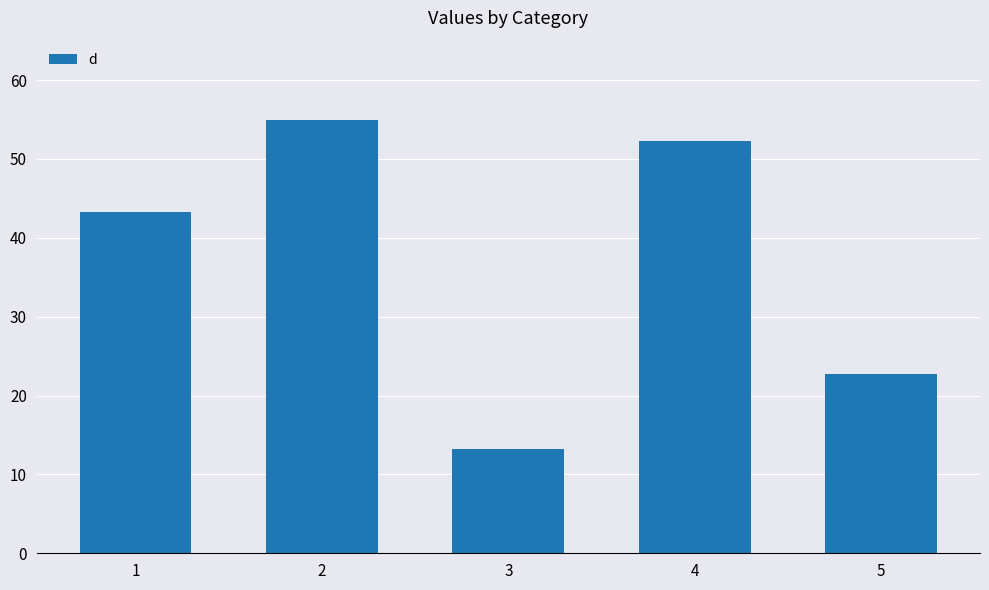

Rank the categories by value from lowest to highest.

3, 5, 1, 4, 2